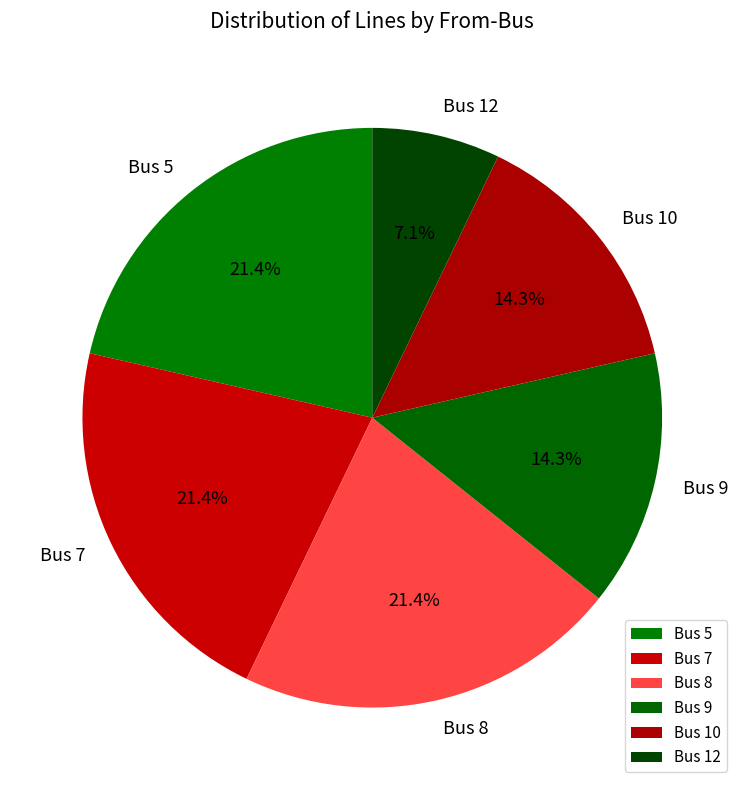

Count the number of slices in the pie.

6